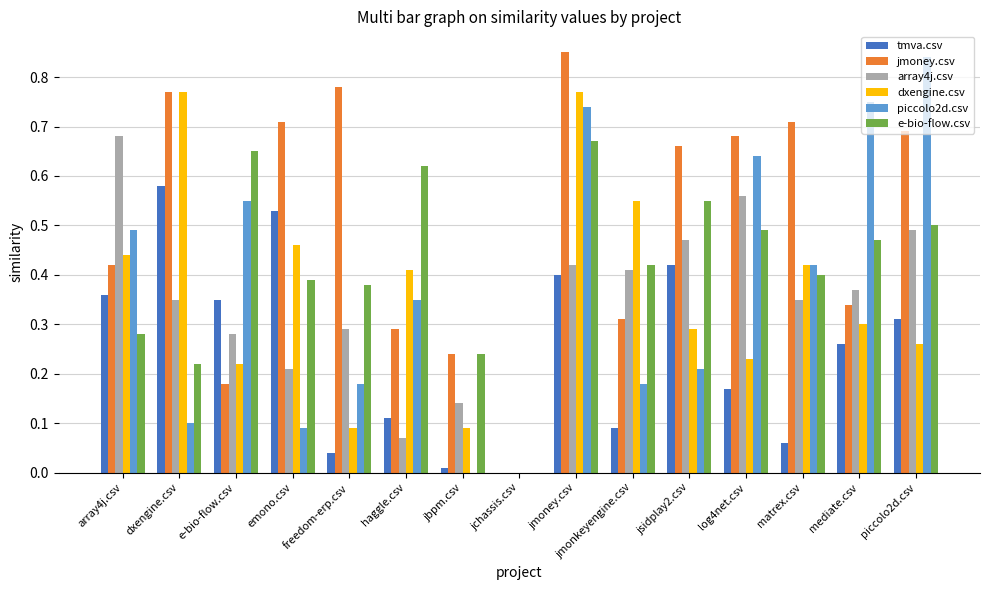

True or false: tmva.csv has a value of 0.4 at jmoney.csv.

True